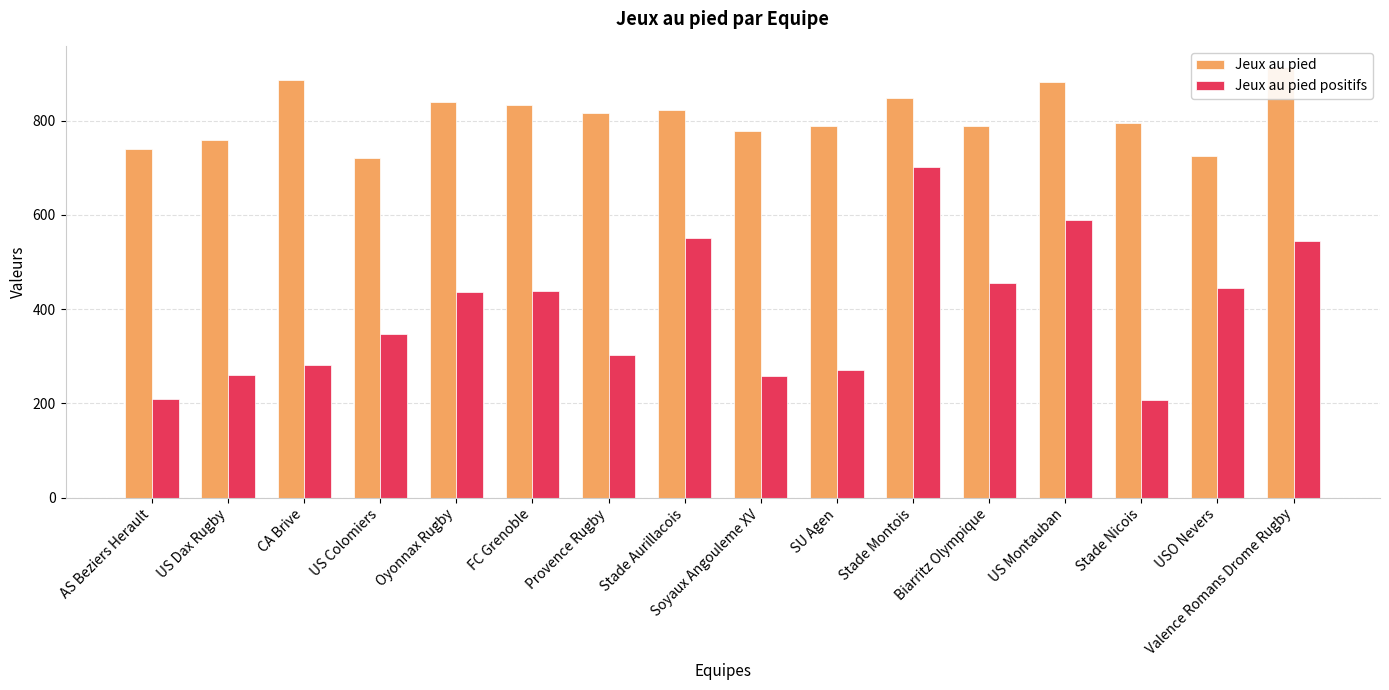

Reading left to right, transcribe all the data shown in this chart.

Jeux au pied: 739	759	887	721	840	833	817	823	778	788	847	789	881	794	725	913
Jeux au pied positifs: 209	260	282	347	436	439	302	550	259	271	701	456	590	208	444	544